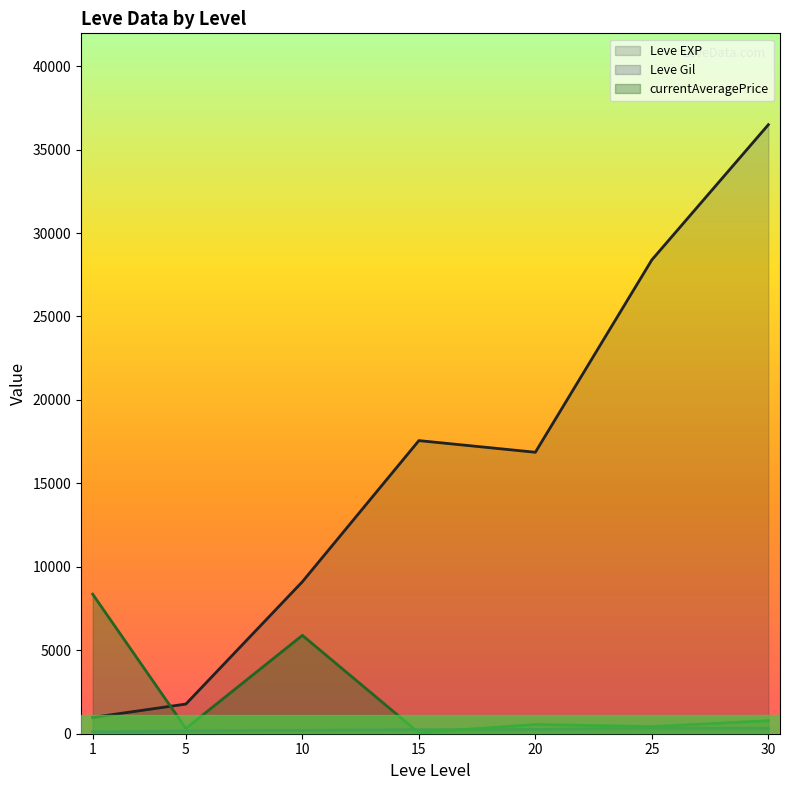

Which series has the widest spread of values?

Leve EXP